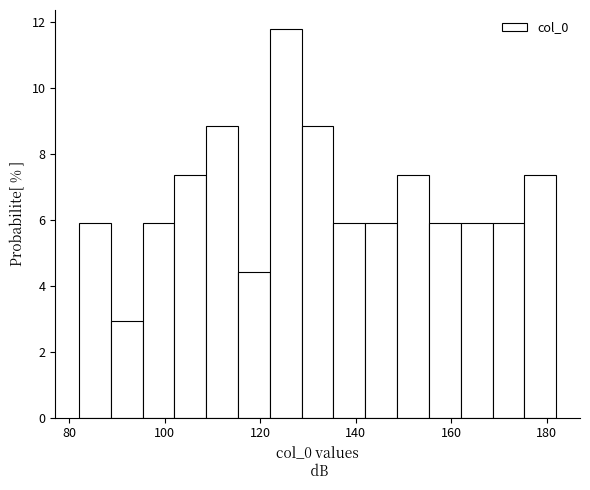

Read against the x-axis, roughly where is the centre of the tallest bar?

126